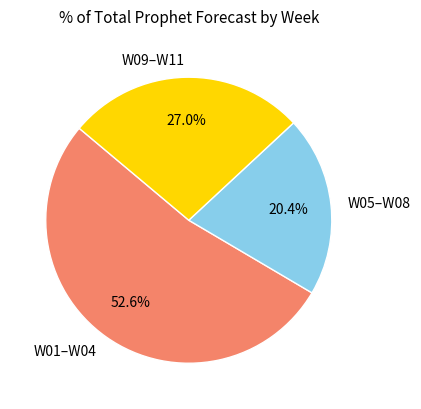

Does W01–W04 account for over 50% of the chart?

Yes